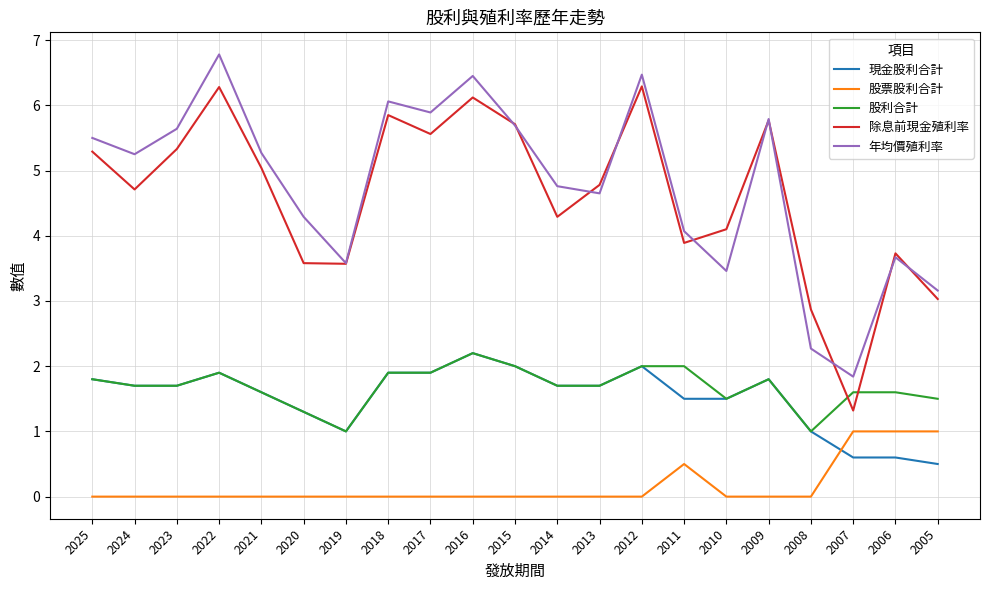

What is the approximate value of 股利合計 at 2006?

1.6